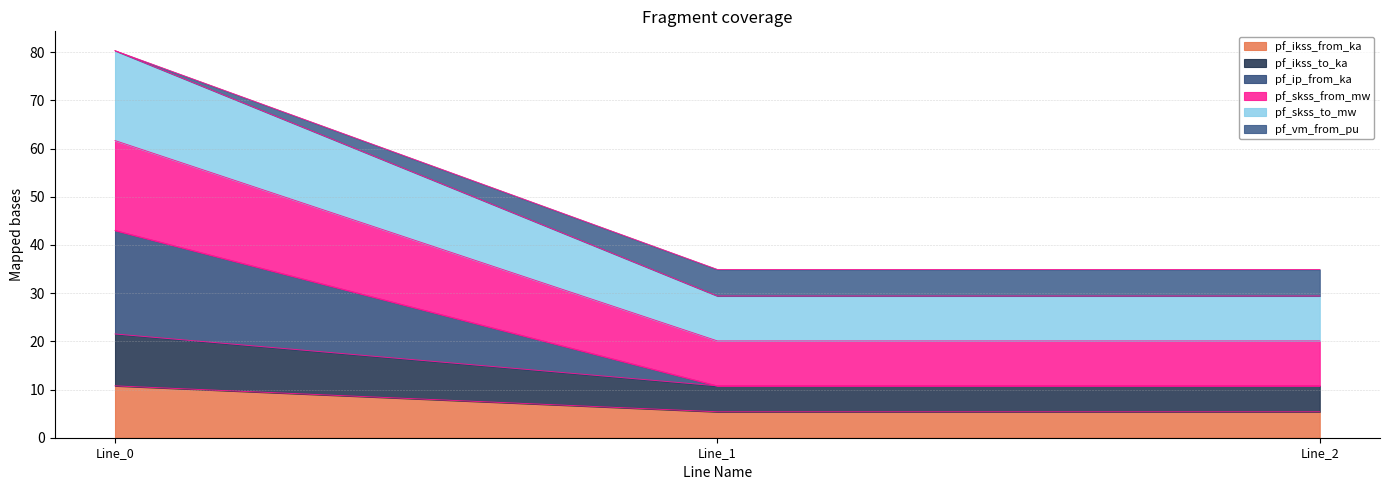

Is the value of pf_vm_from_pu at Line_2 greater than the value of pf_ikss_to_ka at Line_2?

No